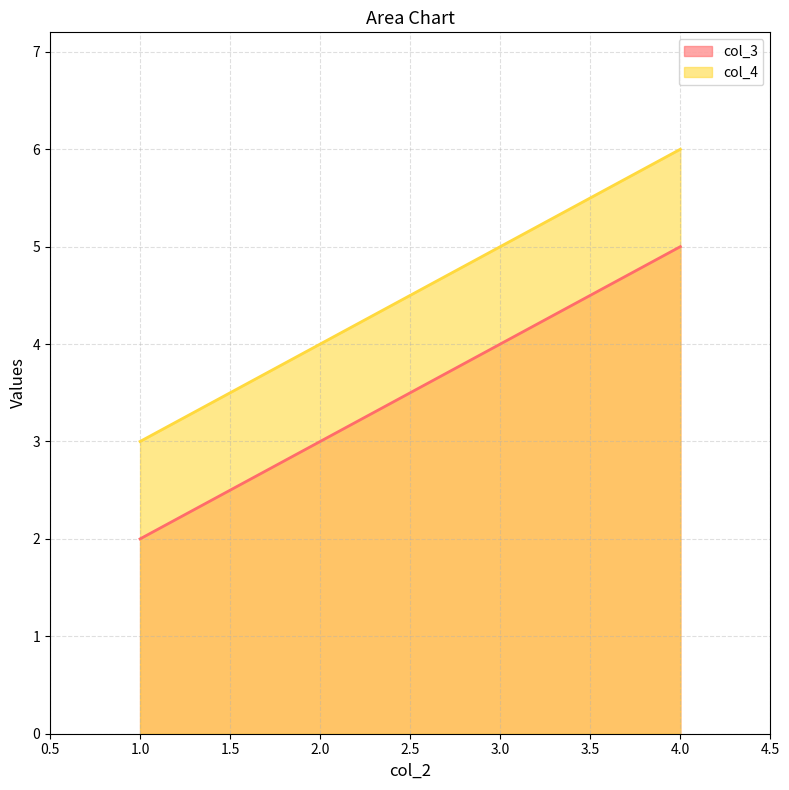

Reading left to right, transcribe all the data shown in this chart.

col_3: 1.0=2	4.0=5
col_4: 1.0=3	4.0=6